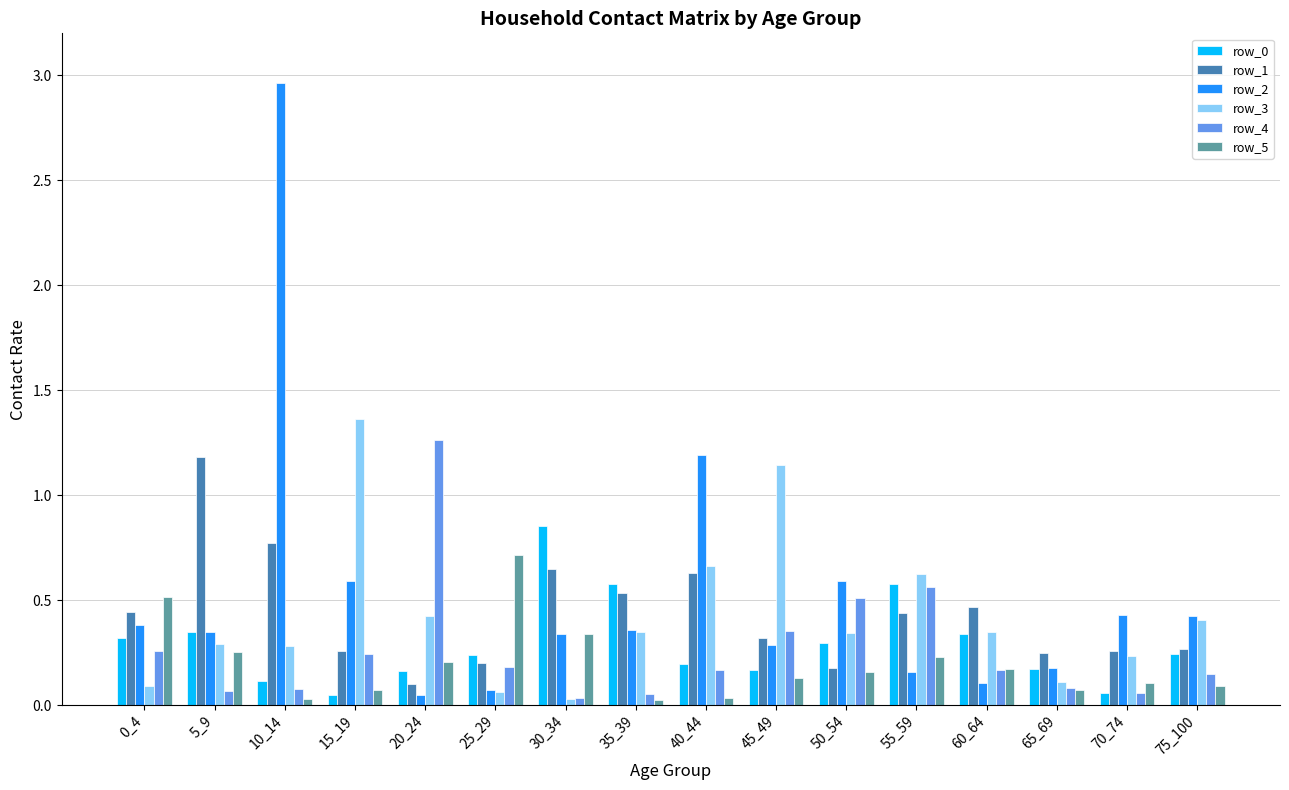

The value of row_2 at 55_59 is 0.2. True or false?

True